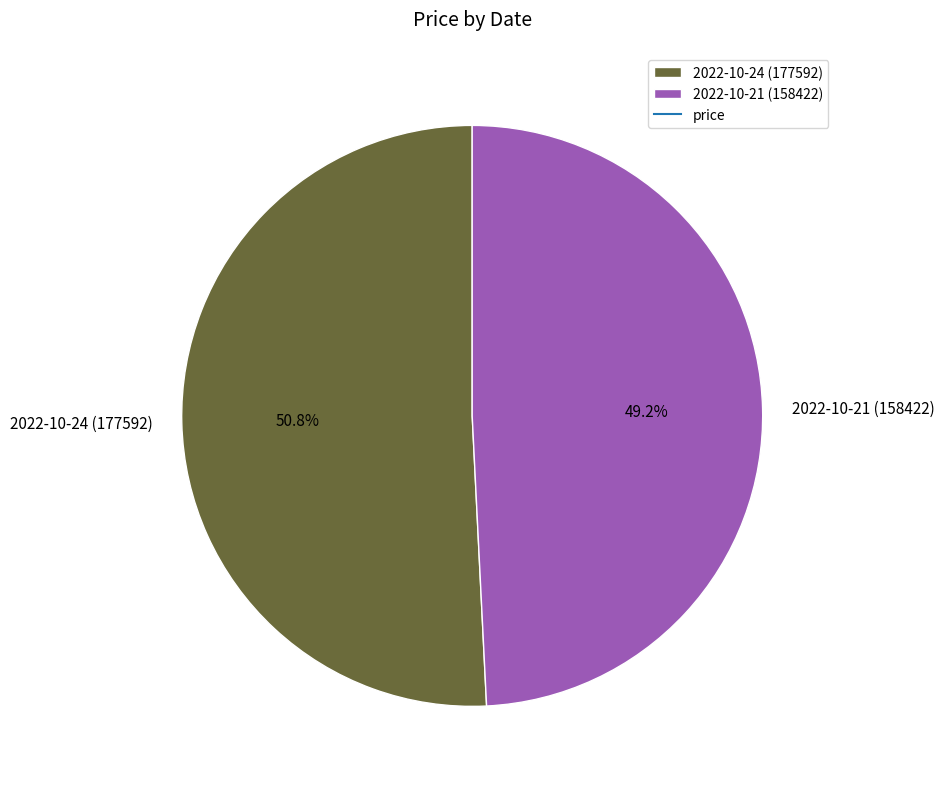

The 2022-10-21 (158422) slice represents 38% of the pie. True or false?

False